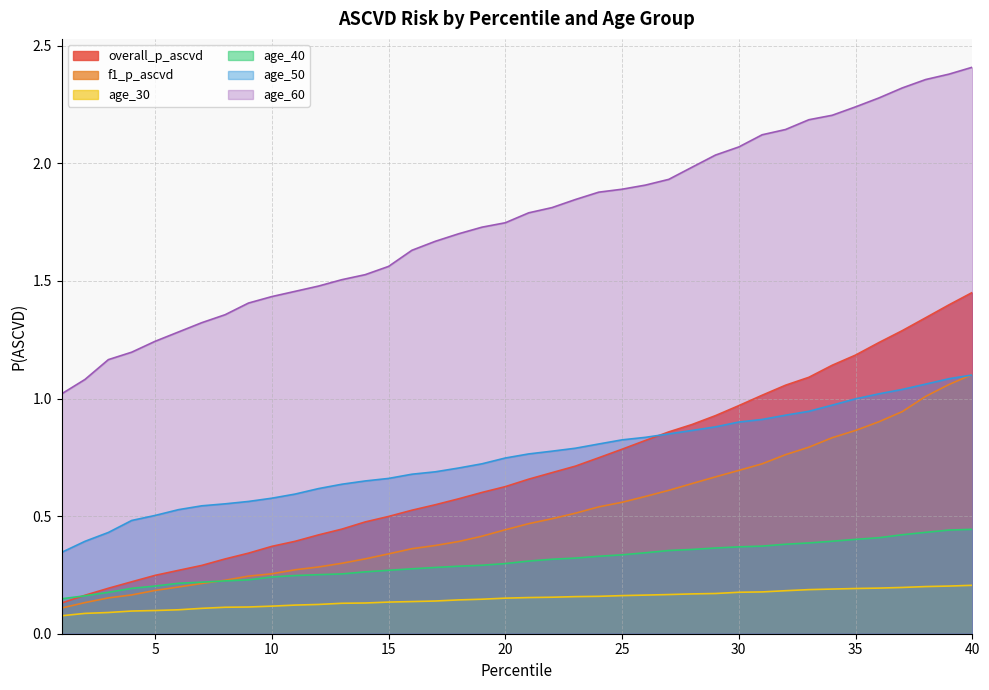

Which has a higher value, 14 or 26?

26